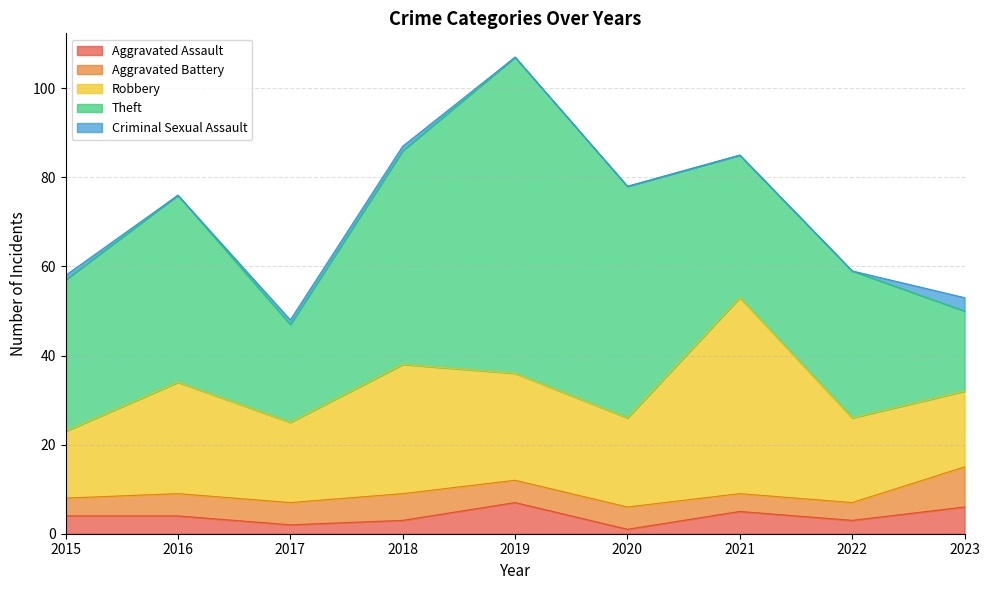

What value does the Theft series have at 2017, to the nearest 5?

20